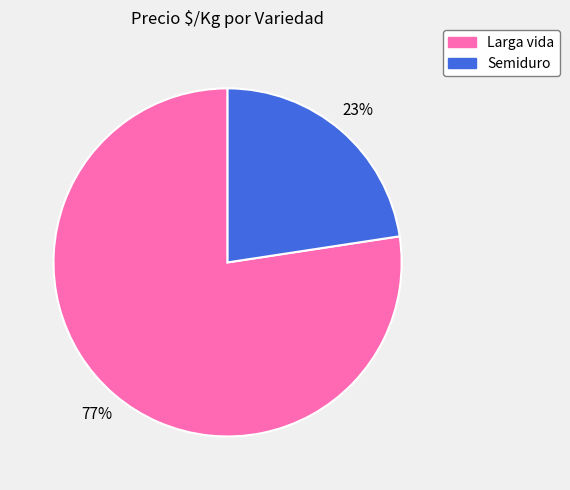

Does any single category account for the majority?

Yes